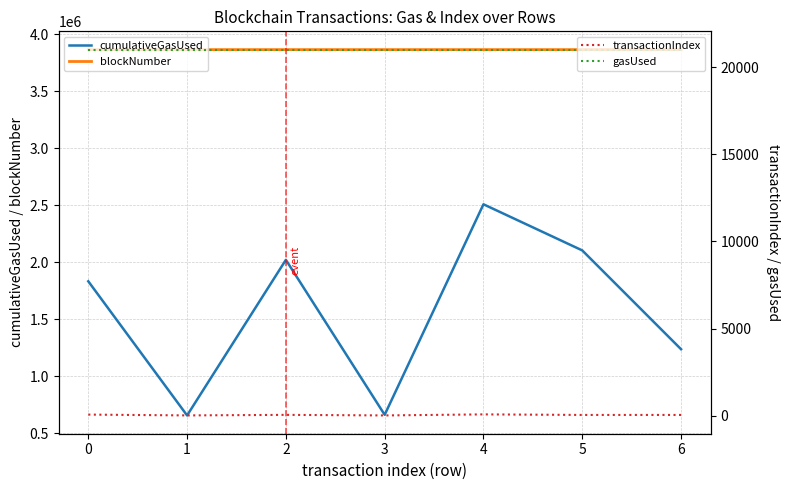

At which category does the chart reach its peak across all series?

6